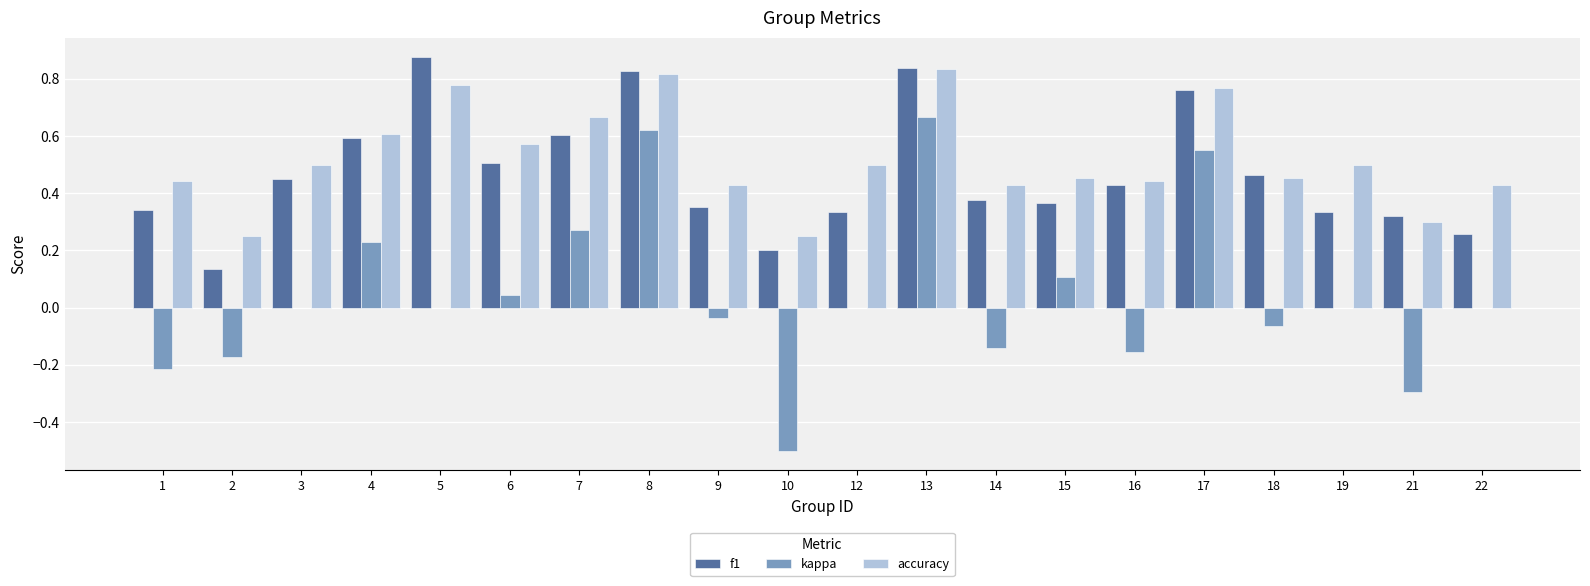

Count the accuracy values in the range 0 to 1.

20